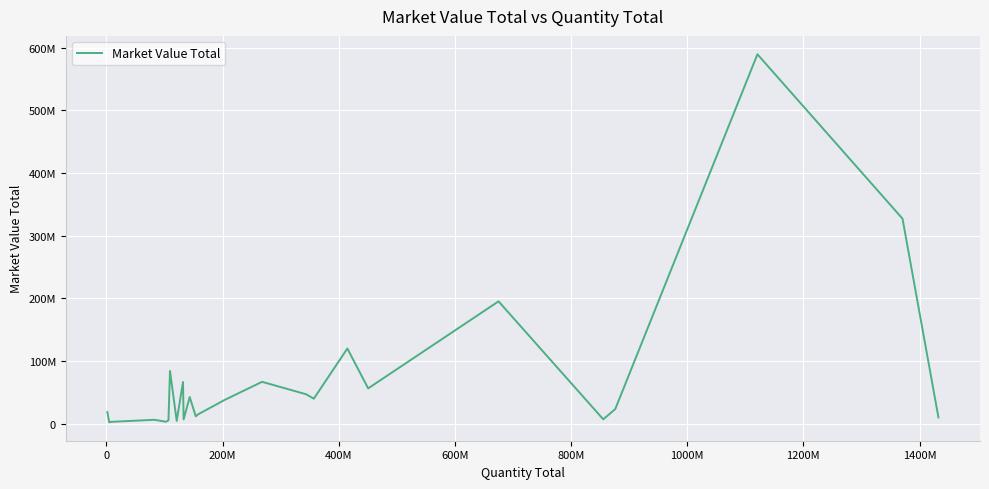

Does the chart display data point markers on the line(s)?

No